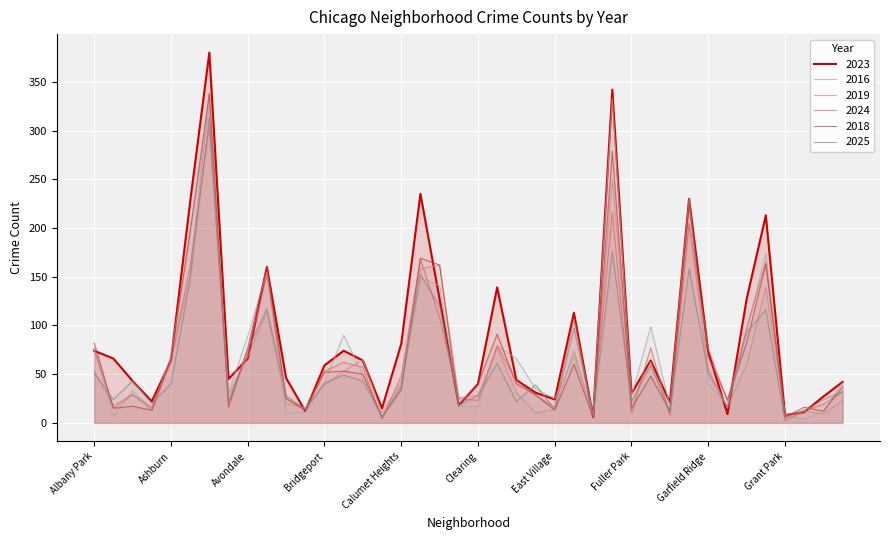

What is the difference between the highest and lowest values at Avalon Park?

29